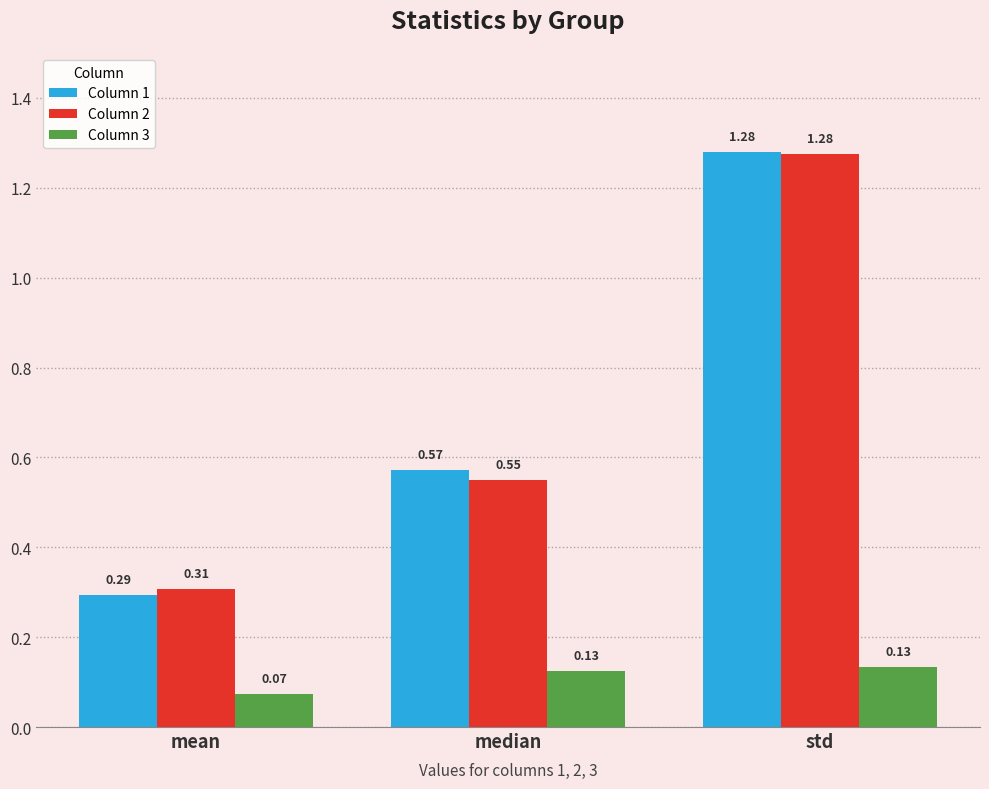

Which category has the lowest value in the Column 3 series?

mean